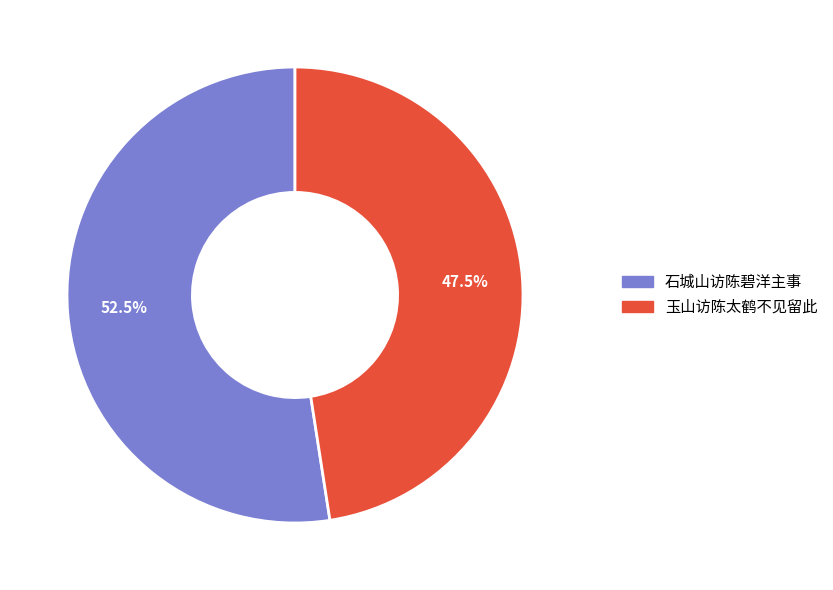

Which slice is the largest?

石城山访陈碧洋主事